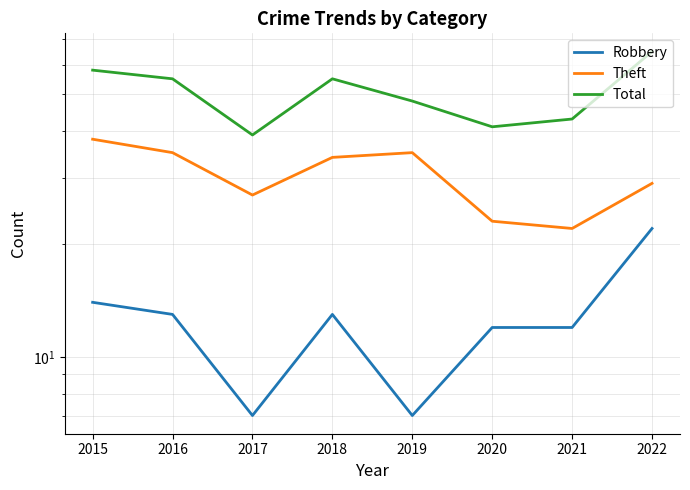

List the labels in order of Robbery value, largest first.

2022, 2015, 2016, 2018, 2020, 2021, 2017, 2019